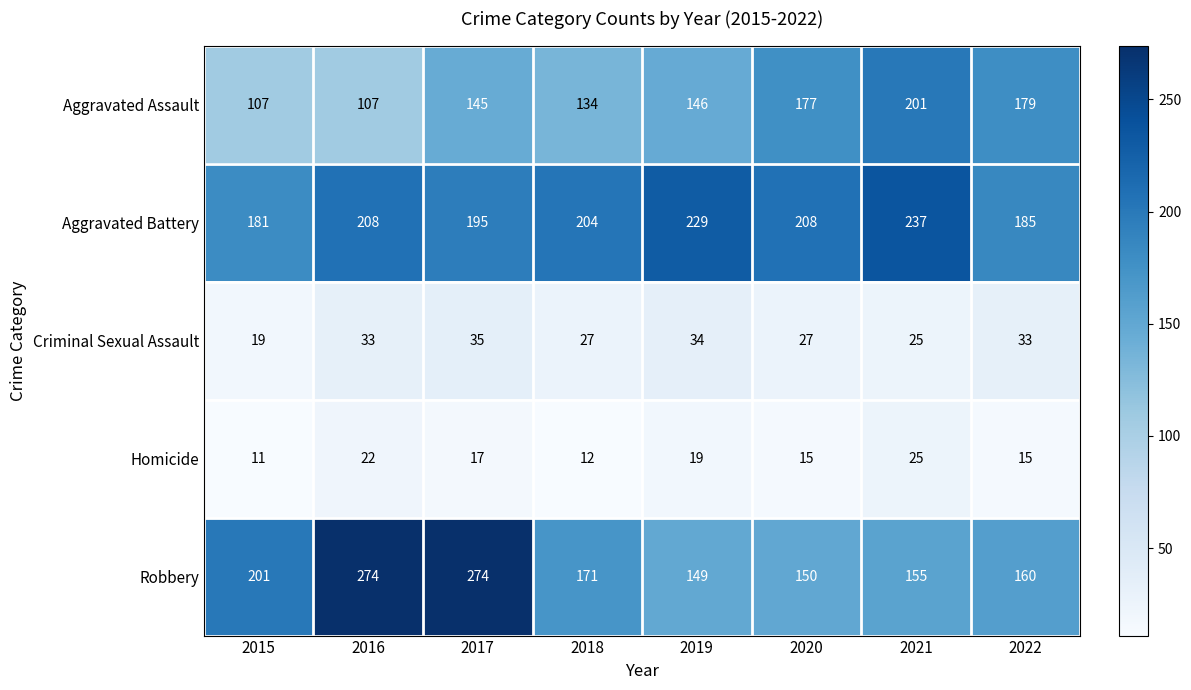

Which series has the largest range (max minus min)?

Robbery